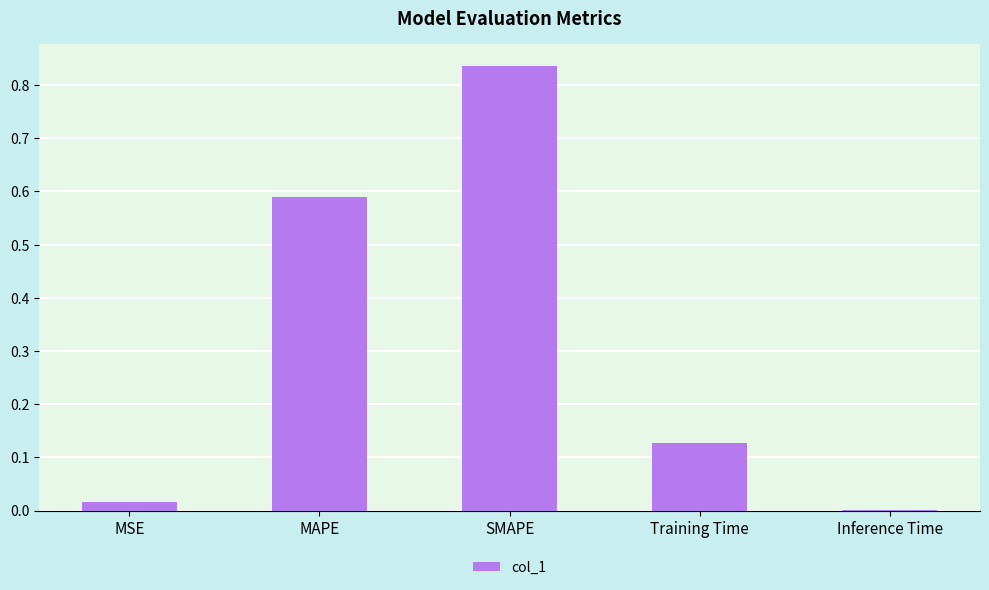

Between SMAPE and Training Time, which is larger?

SMAPE